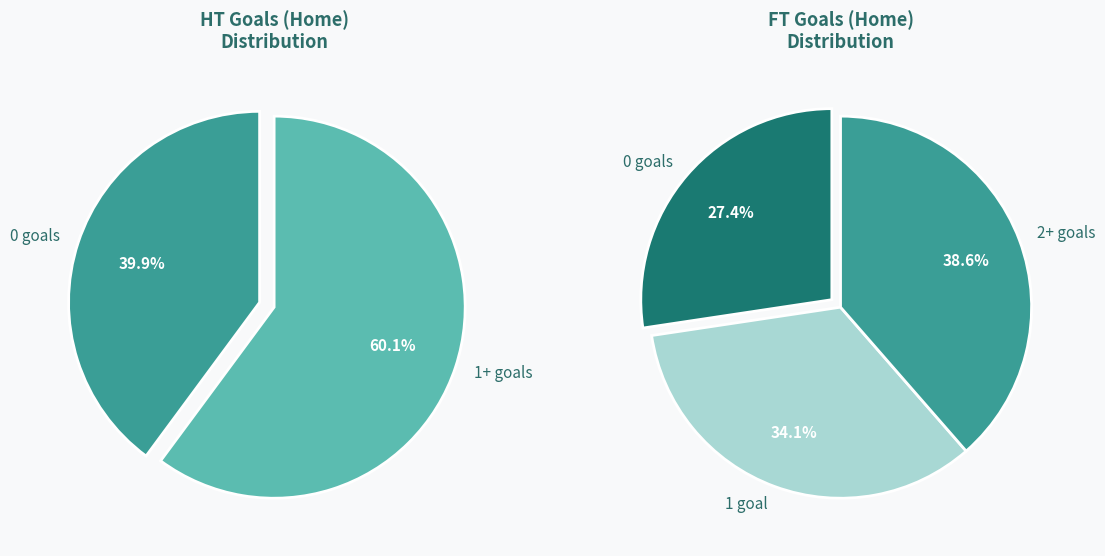

Is it true that 4+ is 11% of the pie?

False